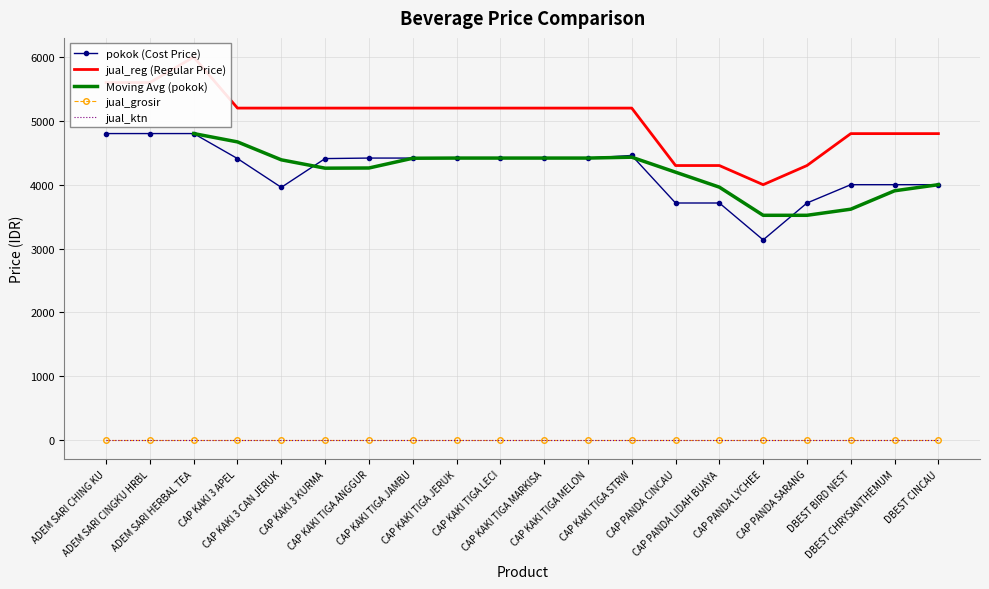

Where is the first local maximum for pokok?

CAP KAKI TIGA STRW